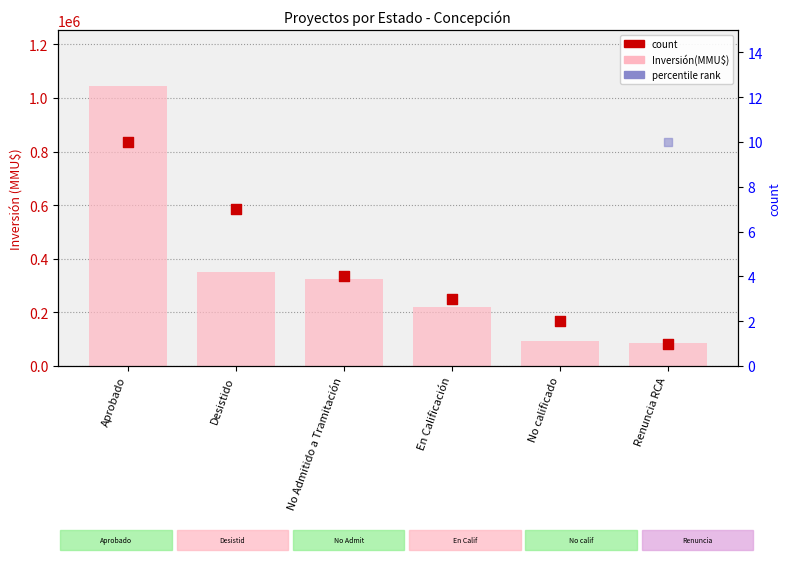

Which series has the largest total across all categories?

Inversión(MMU$)